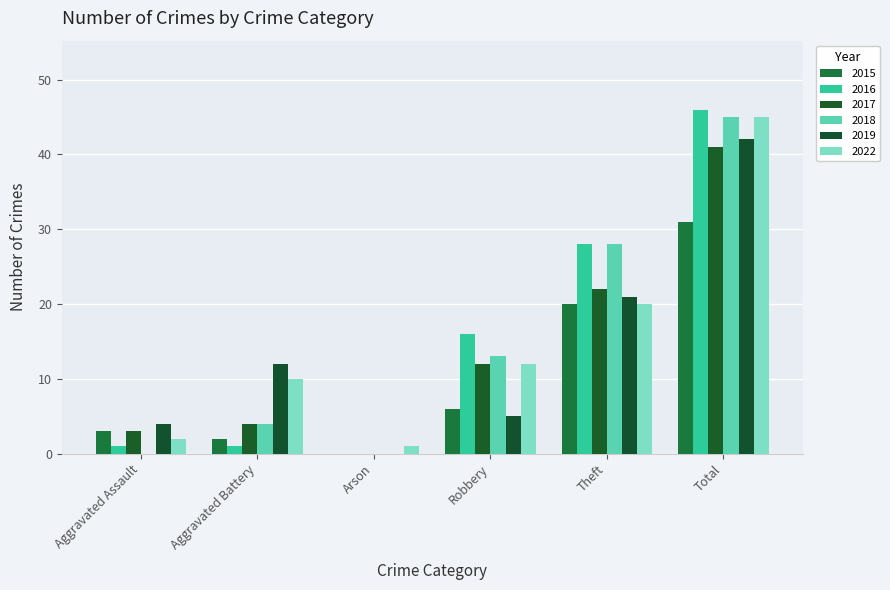

Are the bars horizontal?

No